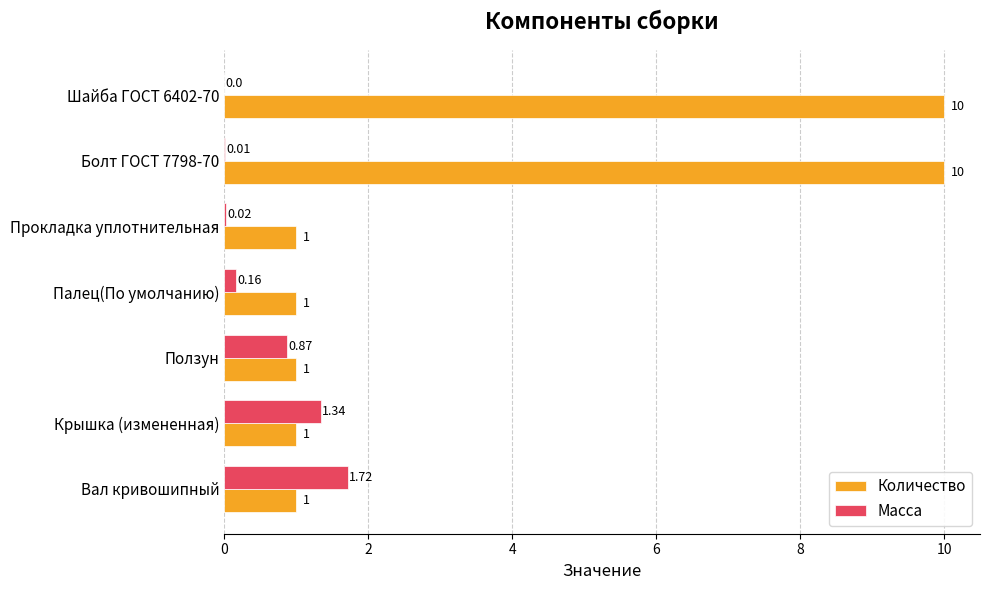

Which category has the highest value in the Масса series?

Вал кривошипный